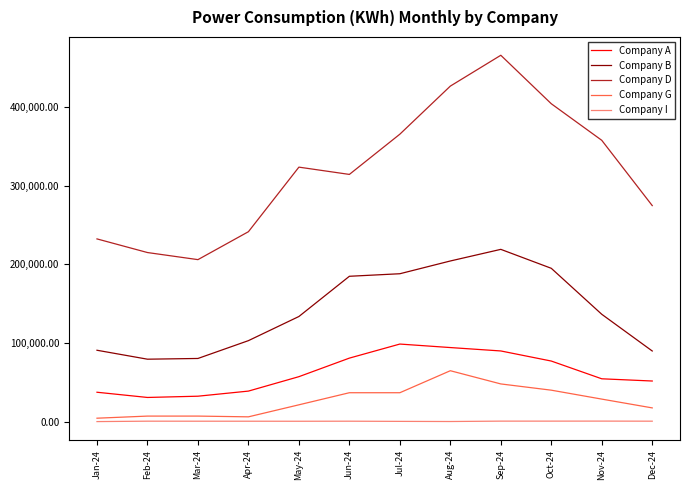

Which series has the largest range (max minus min)?

Company D